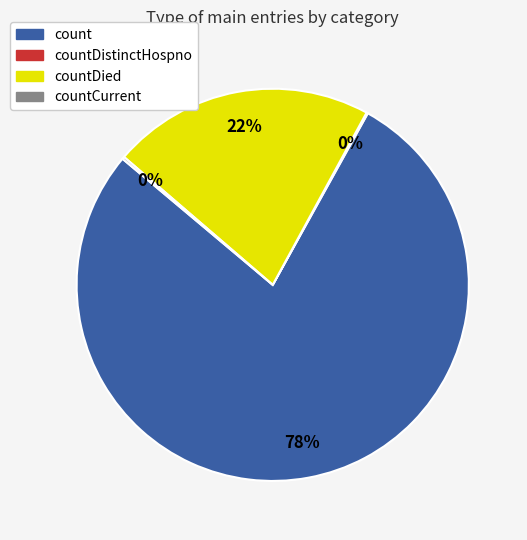

To the nearest percent, what is the average slice percentage?

25%